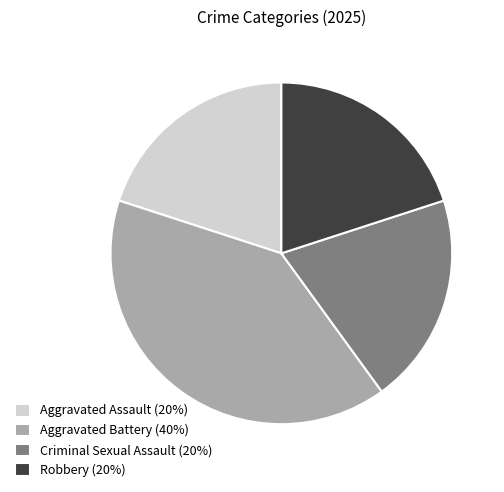

Which category has the biggest portion of the pie?

Aggravated Battery